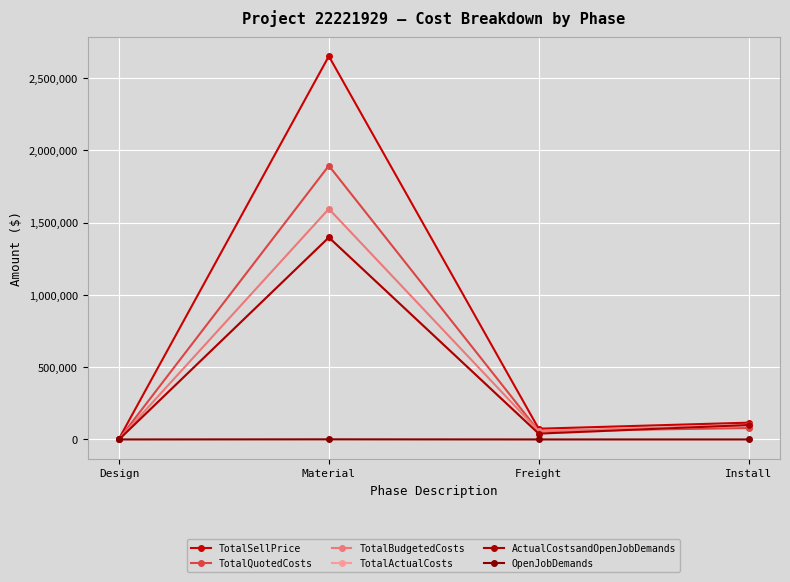

Which series ends up on top after the final intersection of TotalBudgetedCosts and ActualCostsandOpenJobDemands?

ActualCostsandOpenJobDemands